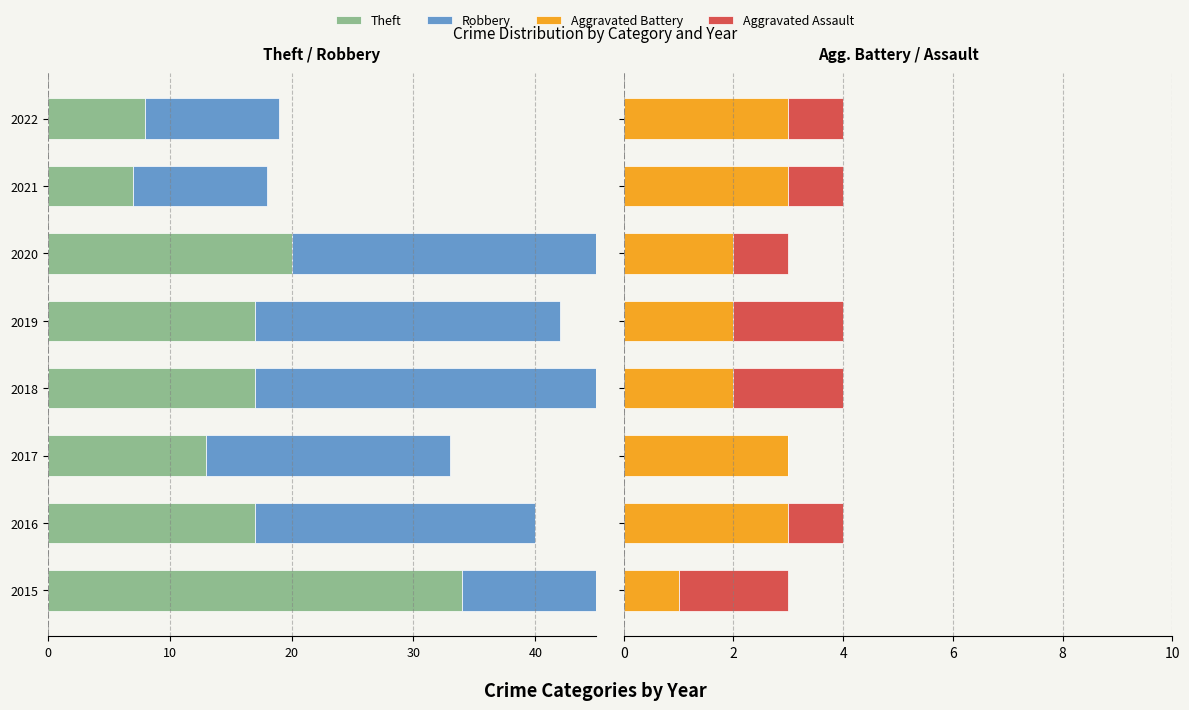

True or false: Aggravated Battery has a value of 3 at 2018.

False